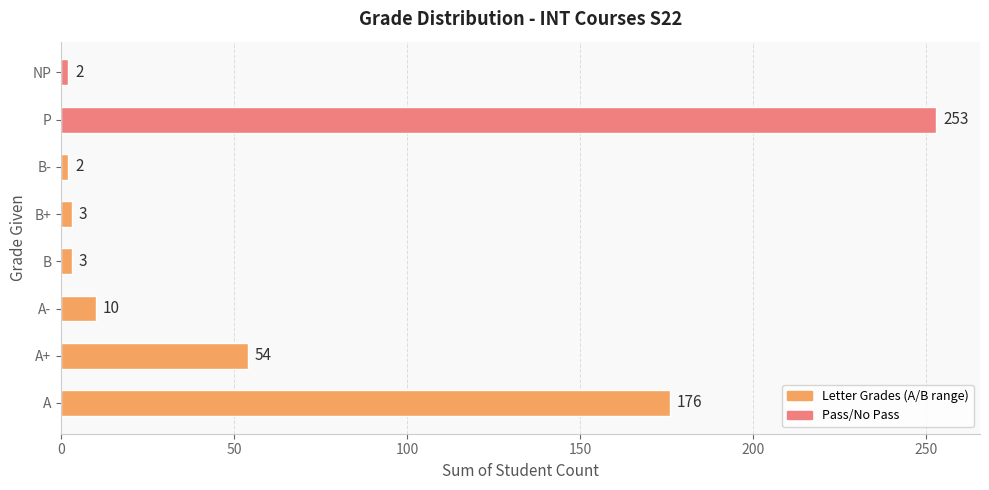

What is the average value?

63